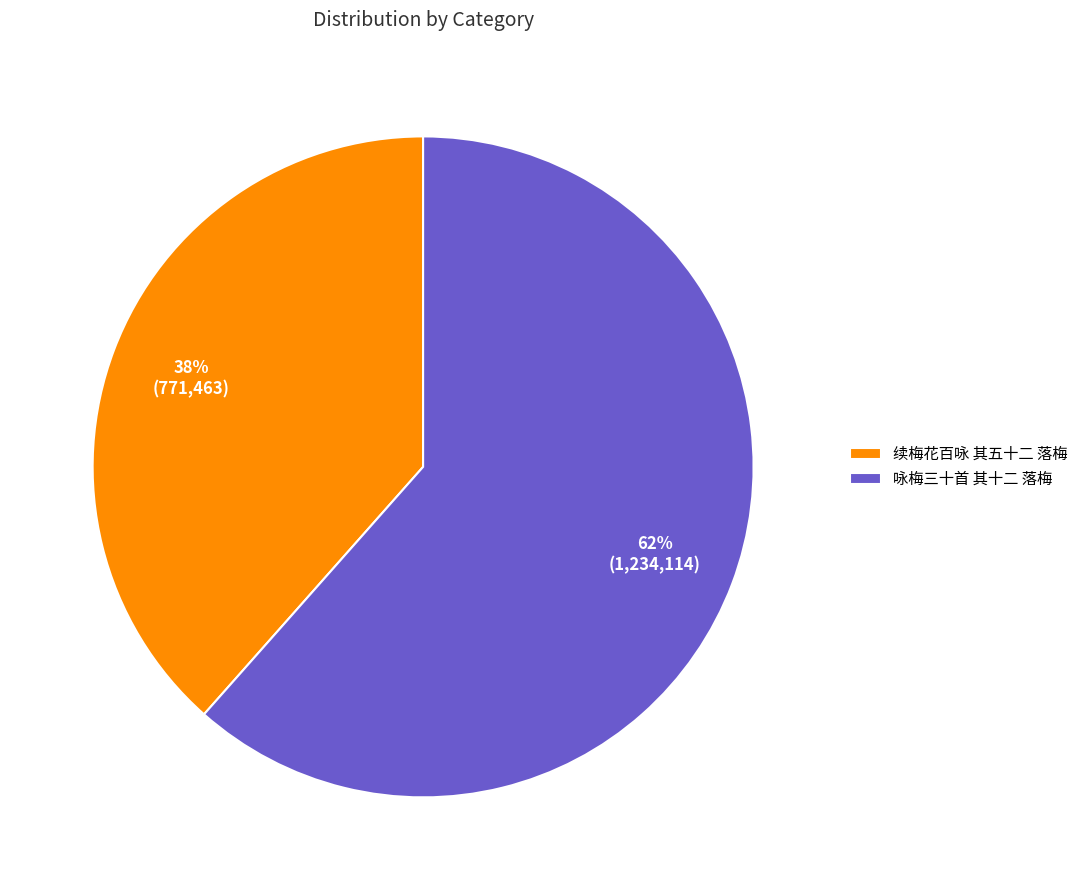

To the nearest percent, what percentage of the pie is 咏梅三十首 其十二 落梅?

62%